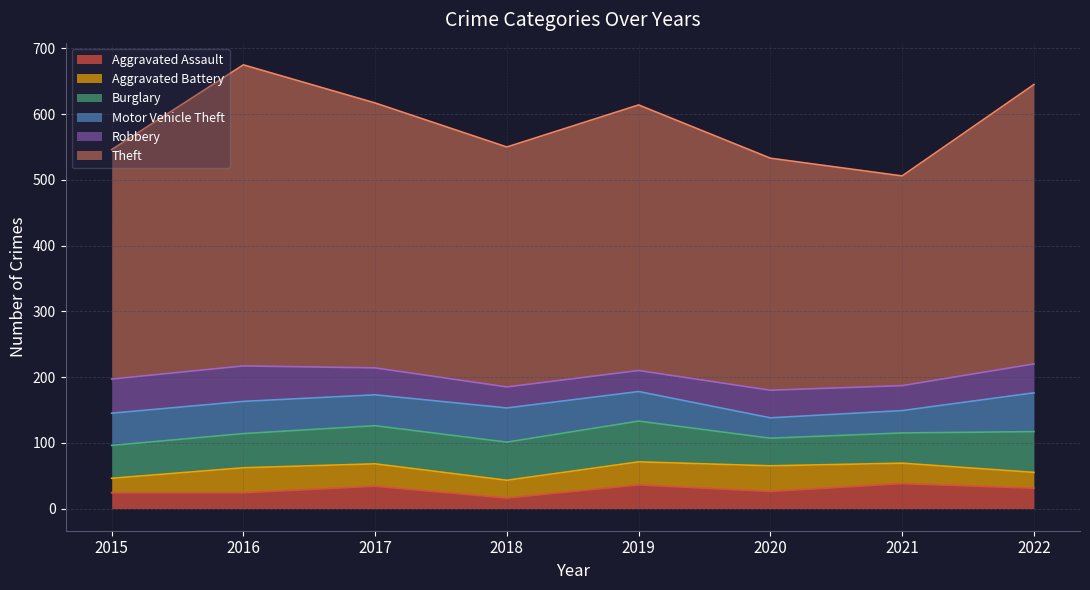

How many series are shown in this chart?

6